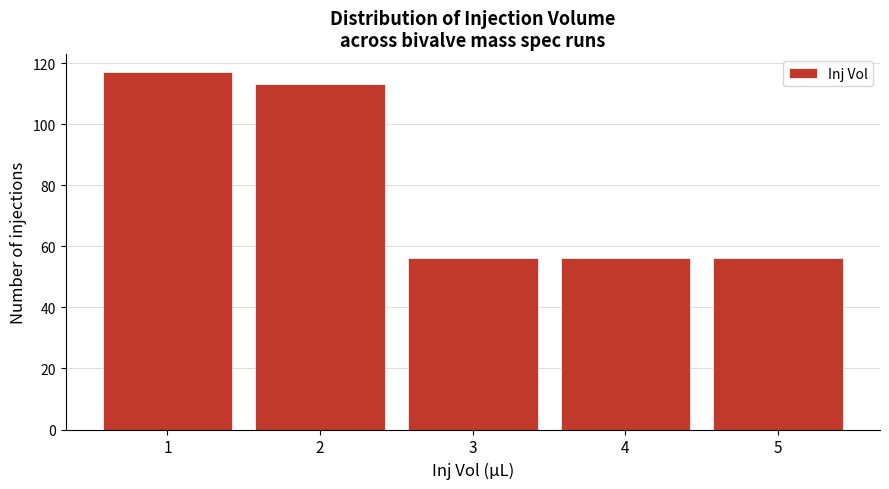

Reading left to right, extract all data points from this chart.

117	113	56	56	56